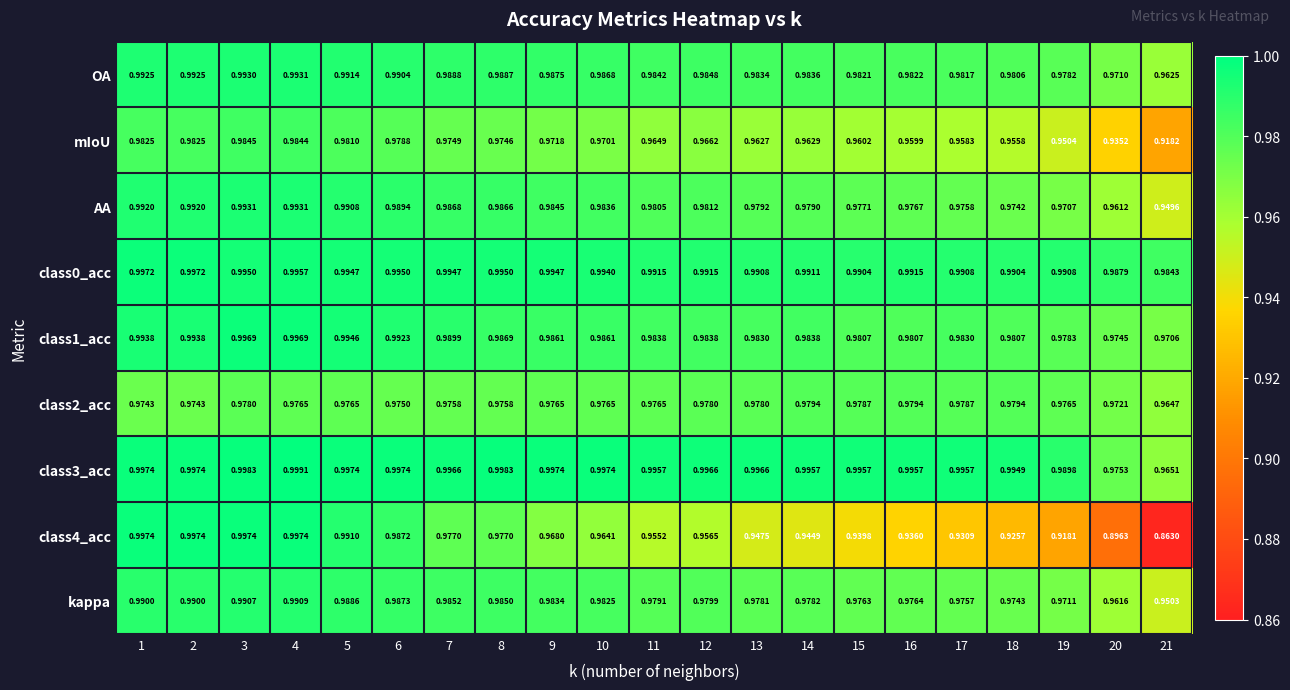

Is the value of class3_acc at 21 greater than the value of class1_acc at 21?

No